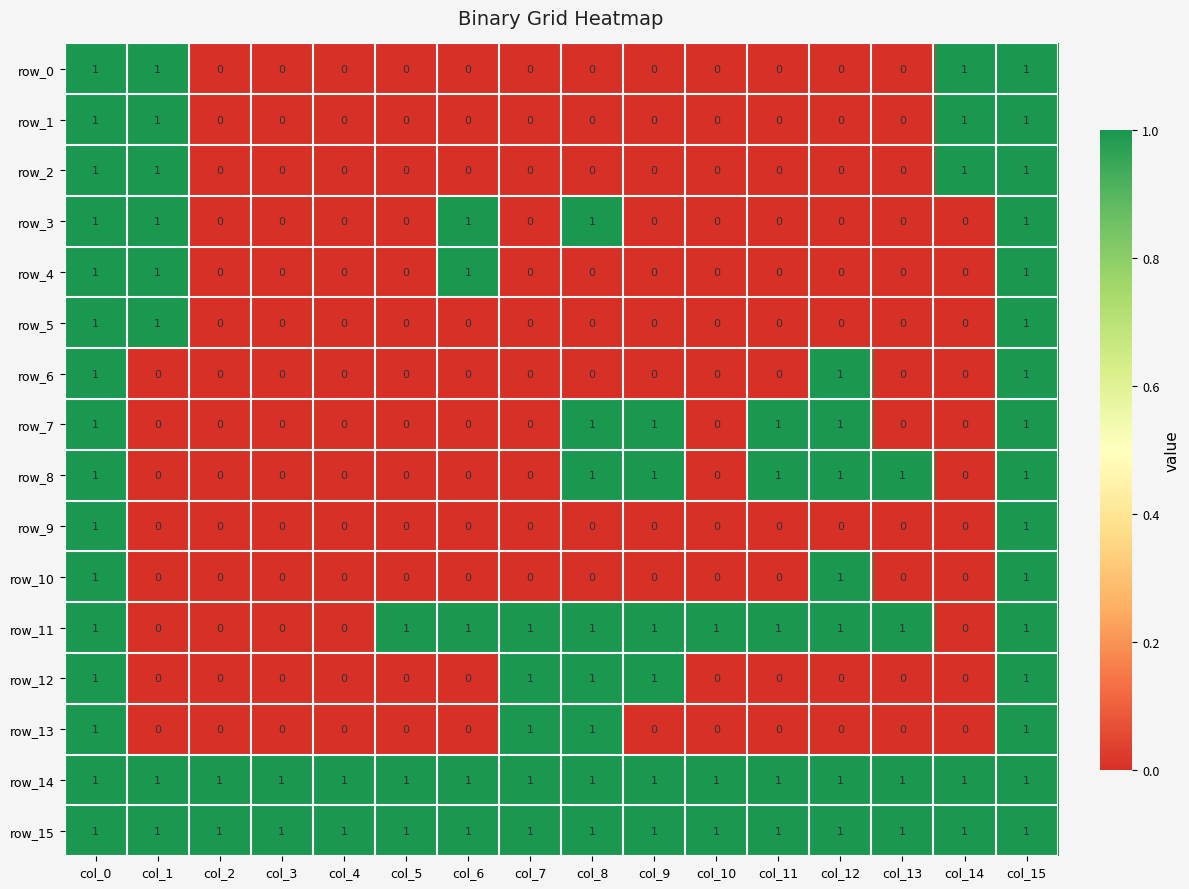

The row_6 series shows -1 at col_5. True or false?

False